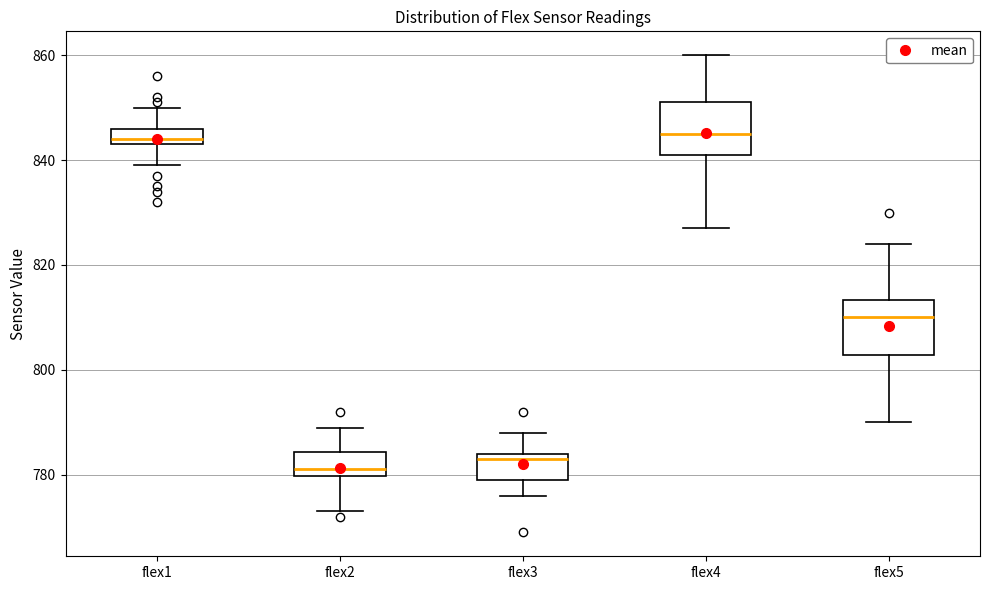

Which box's median line is the lowest?

flex2